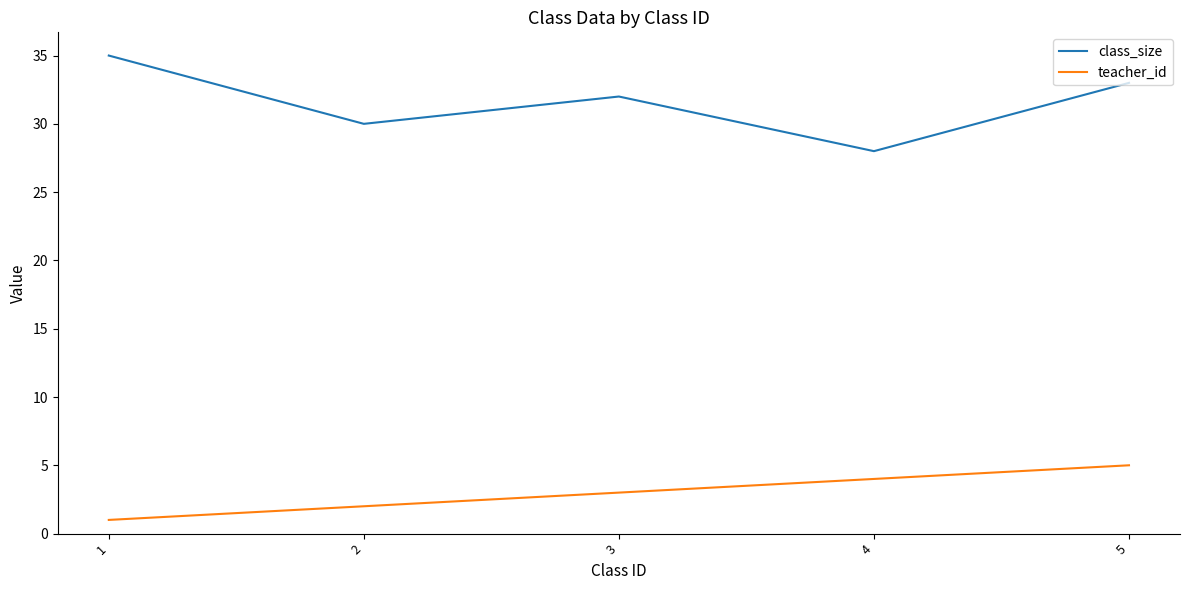

Count the teacher_id values in the range 2 to 4.

3